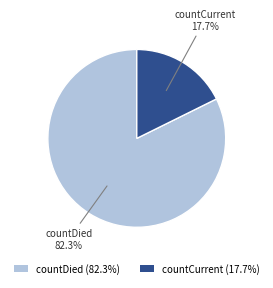

What percentage is the countCurrent slice, to the nearest percent?

18%